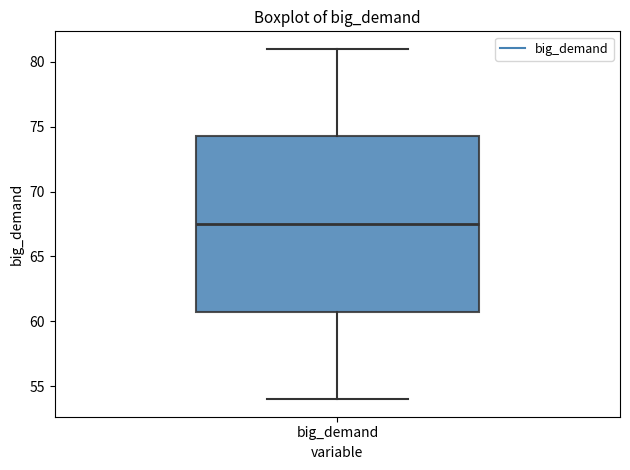

Read this box plot against the y-axis: the position of the median line, the range covered by the box, and the ends of both whiskers. The values are not printed on the chart, so give them approximately, as read against the axis.

median 67.5, box 61.0 to 74.5, whiskers 54.0 to 81.0